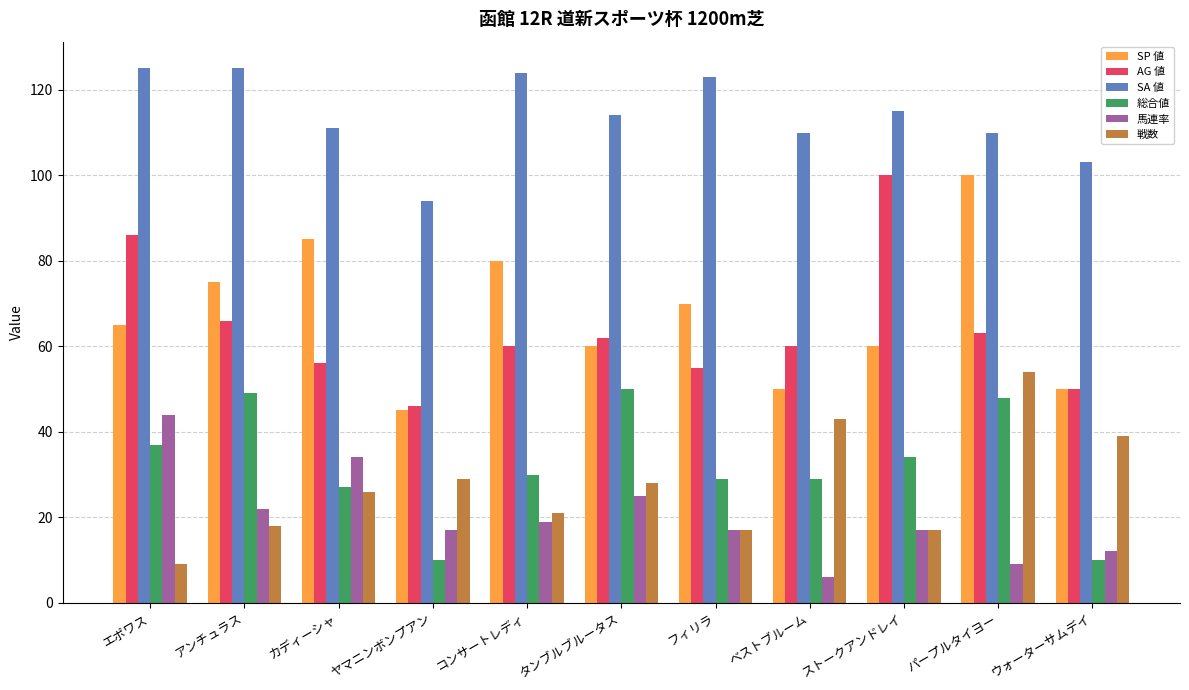

True or false: SP 値 has a value of 60 at ヤマニンボンプアン.

False